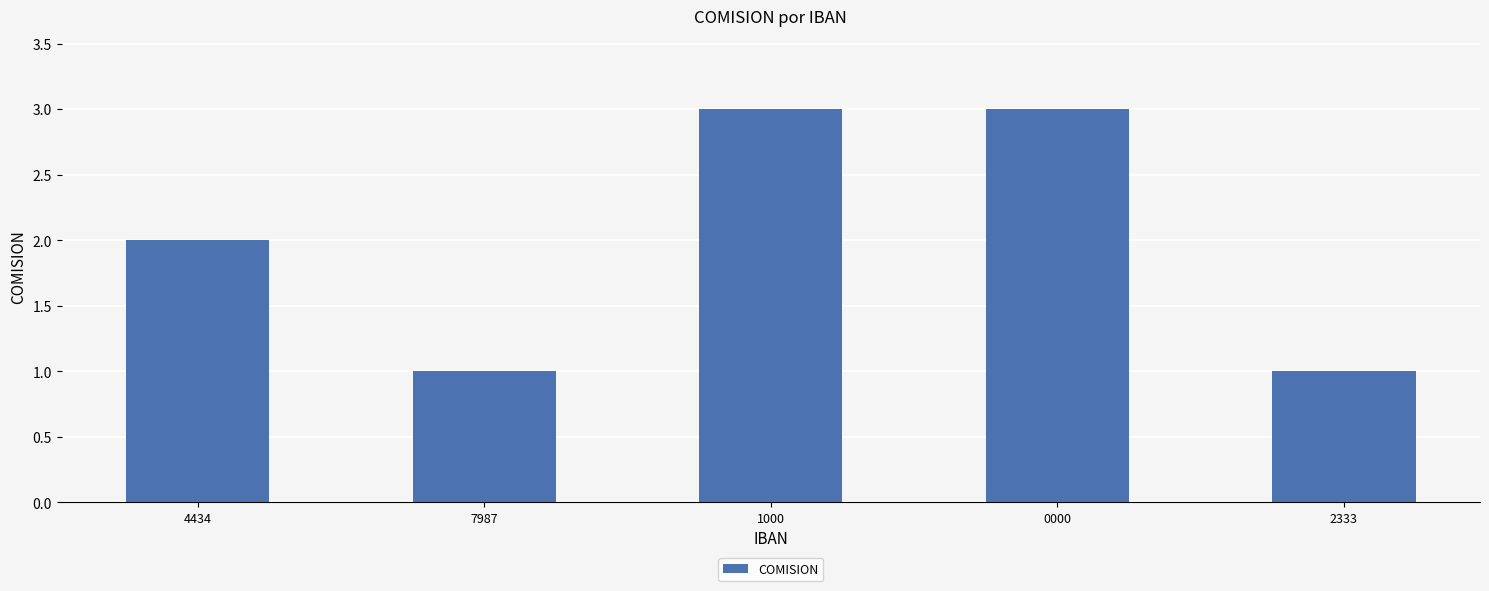

Reading left to right, list all the values displayed in this chart.

4434=2	7987=1	1000=3	0000=3	2333=1